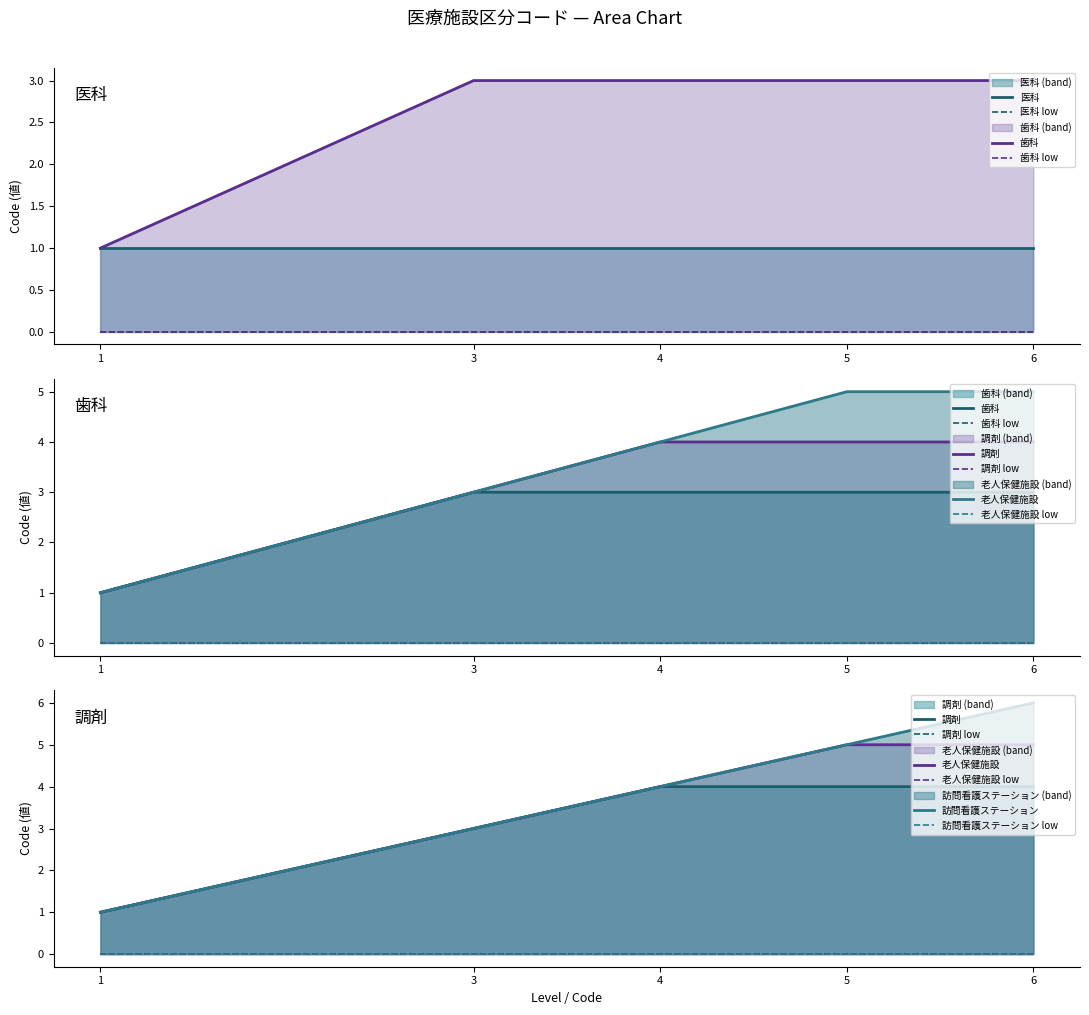

True or false: 調剤 and 歯科 intersect in this chart.

False